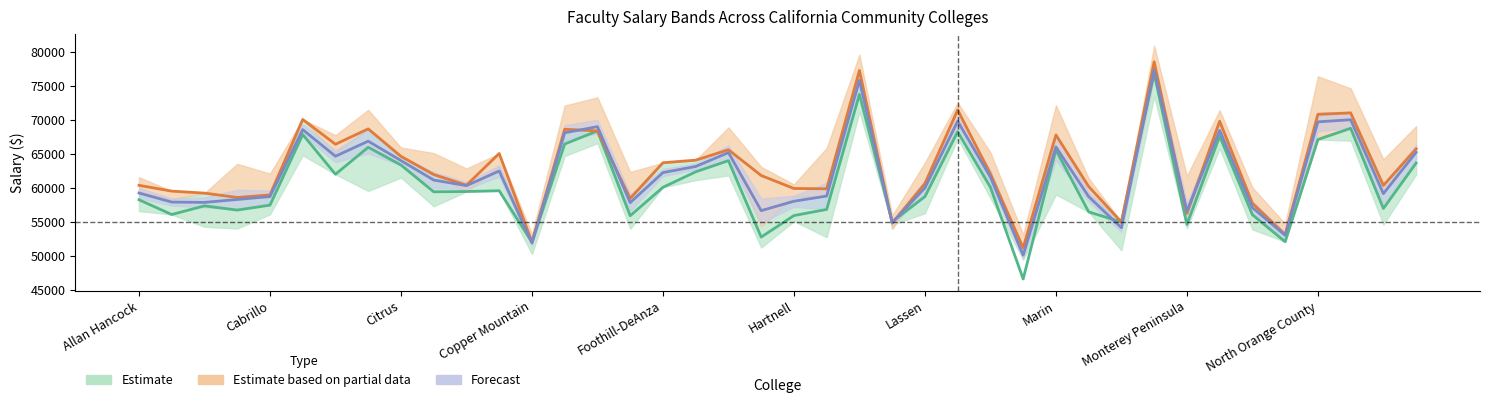

Is it true that Salary2 (Estimate) equals 68786 at 37?

True